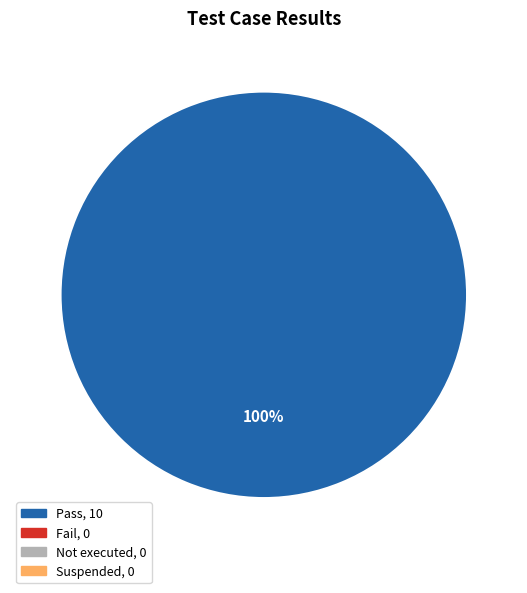

Is there a majority slice in this chart?

Yes